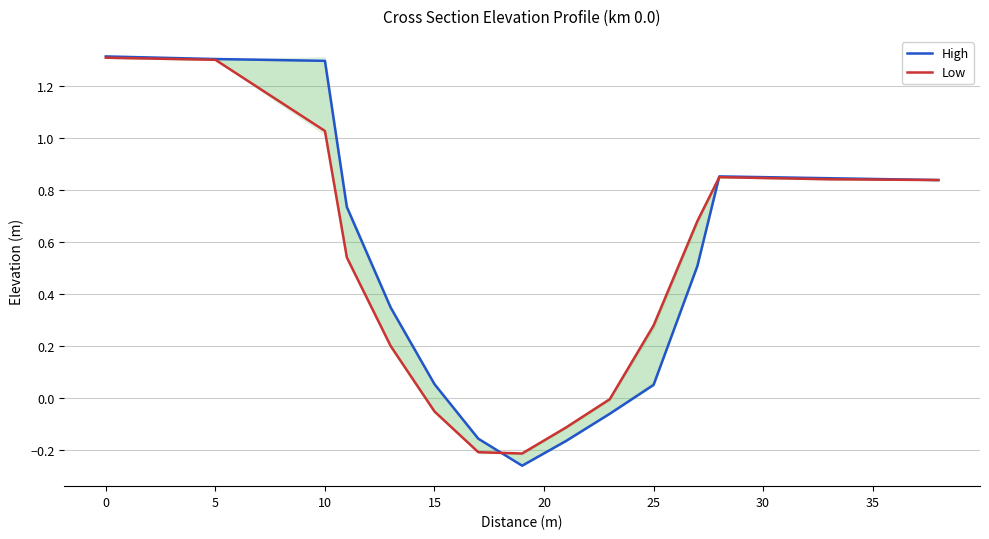

What is the sum of all High values?

7.5